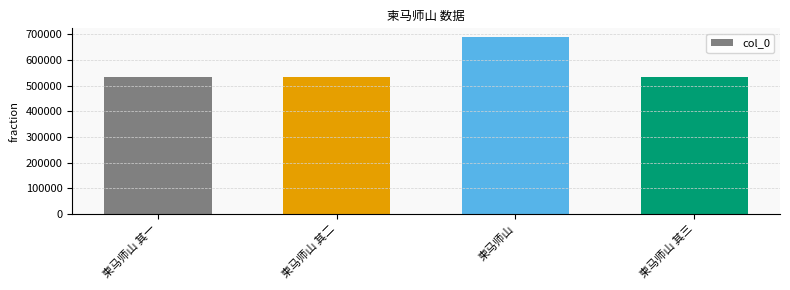

What is the value of the 1st bar from the left?

532472